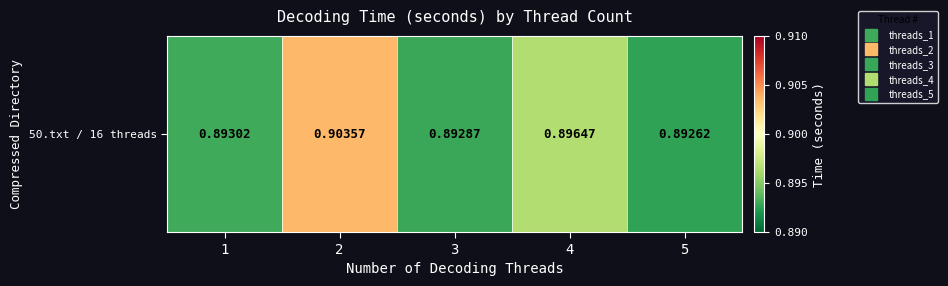

Which category has the highest value across all series?

2